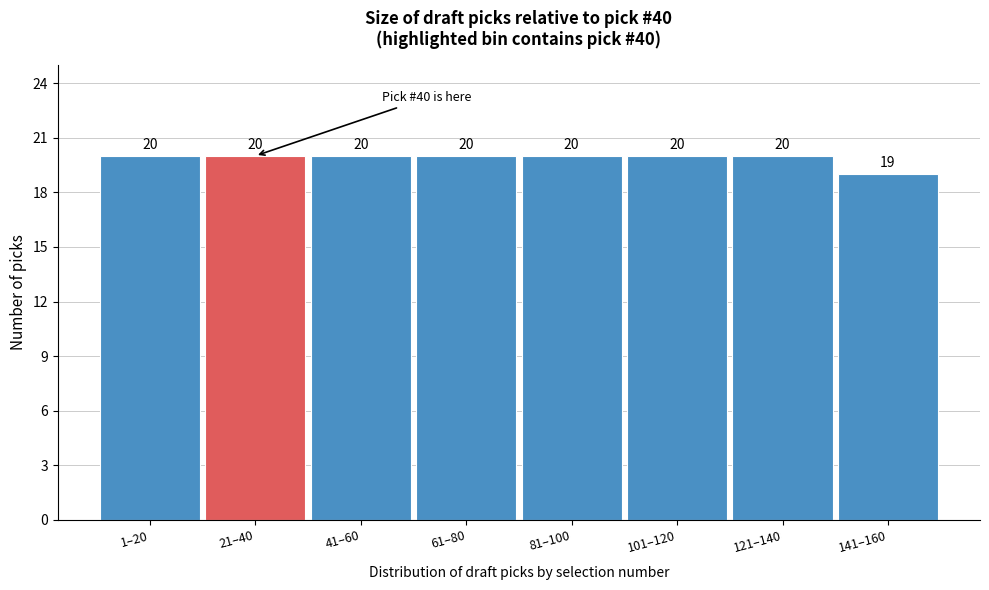

Reading left to right, transcribe all the data shown in this chart.

1–20=20	21–40=20	41–60=20	61–80=20	81–100=20	101–120=20	121–140=20	141–160=19